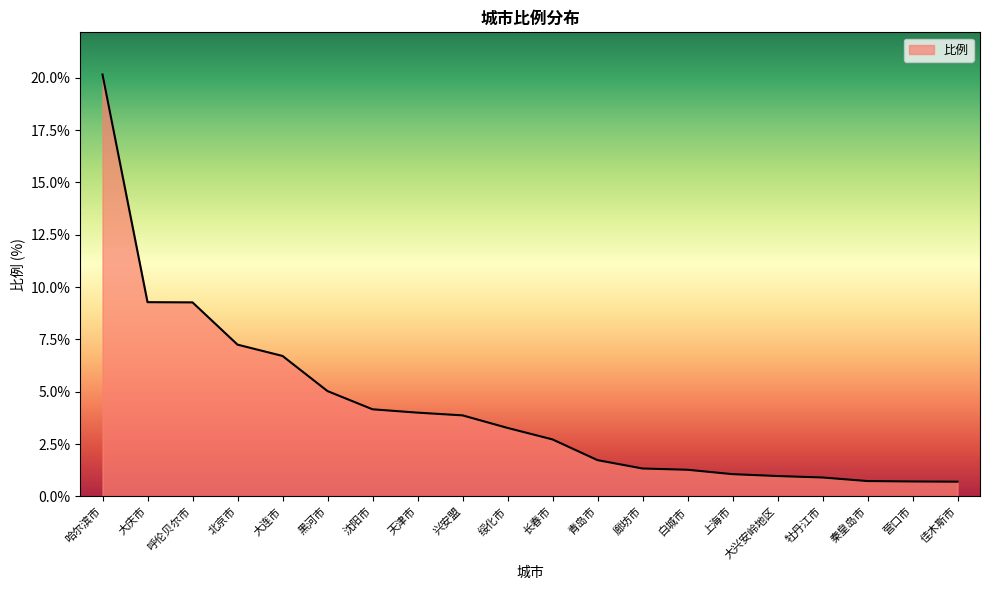

Does the chart display data point markers on the line(s)?

No